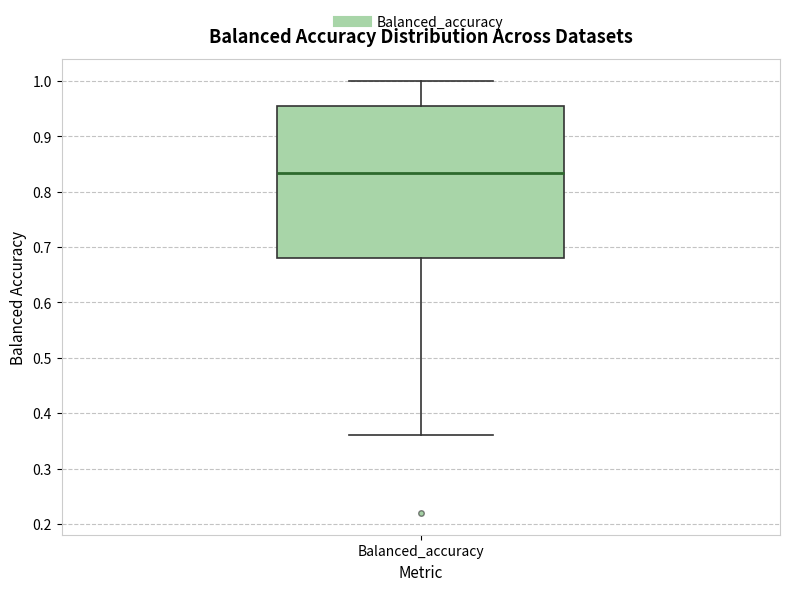

Transcribe this box plot: give where the median line is, the range the box spans, and where the two whiskers end, as read against the y-axis. The values are not printed on the chart, so give them approximately, as read against the axis.

median 0.83, box 0.68 to 0.95, whiskers 0.36 to 1.00